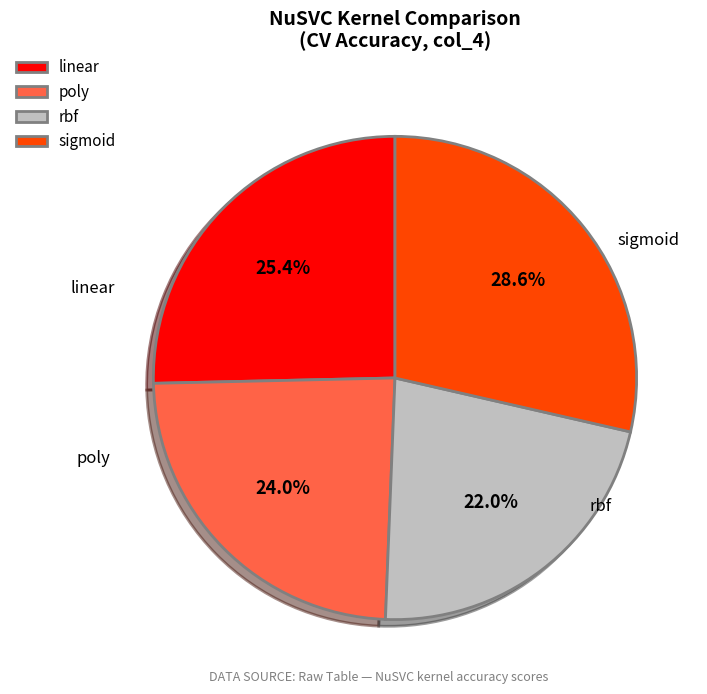

How much of the chart is everything except poly?

76.0%